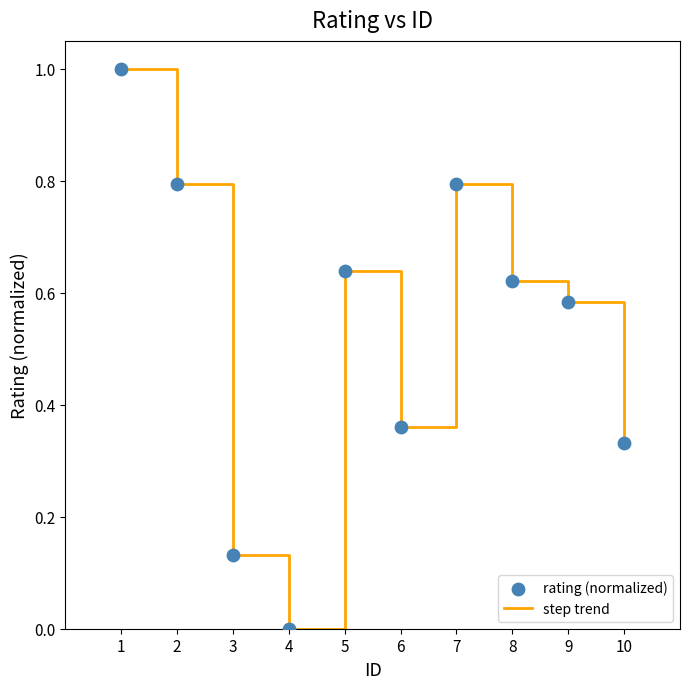

What is the change in value from 1 to 3?

-0.9